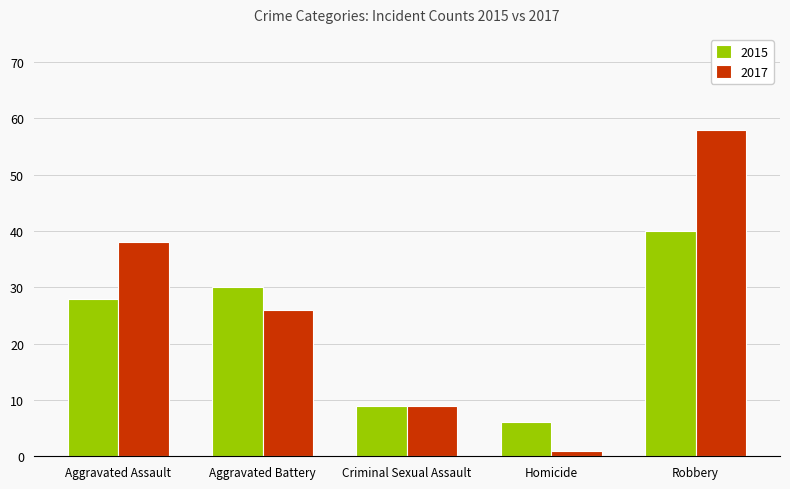

Which series has the widest spread of values?

2017